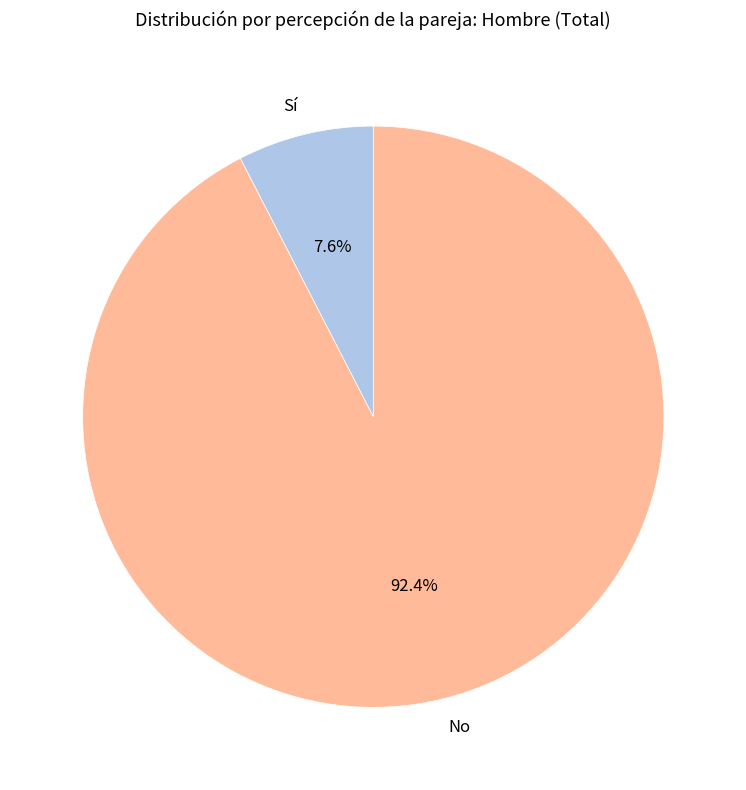

Is it true that Sí is 20% of the pie?

False